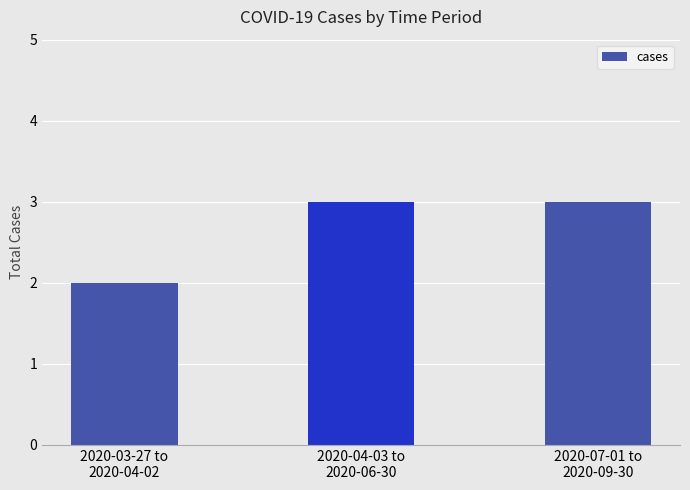

At which label is the value closest to 2?

2020-03-27 to
2020-04-02